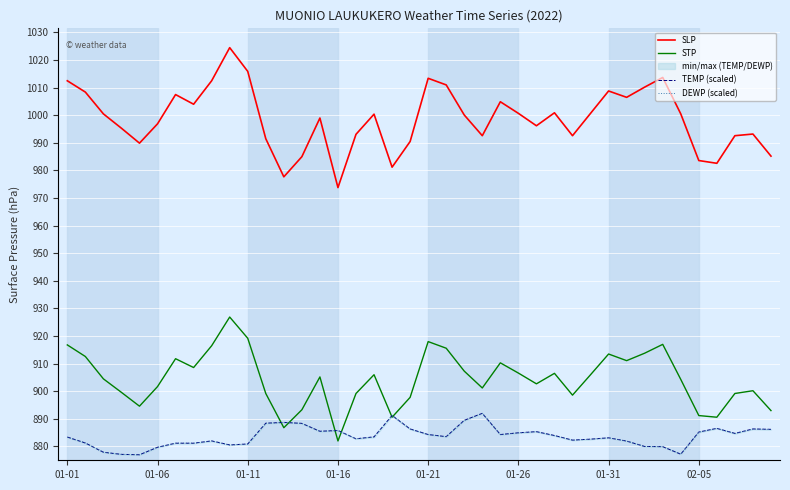

The STP series shows 481.4 at 12. True or false?

False